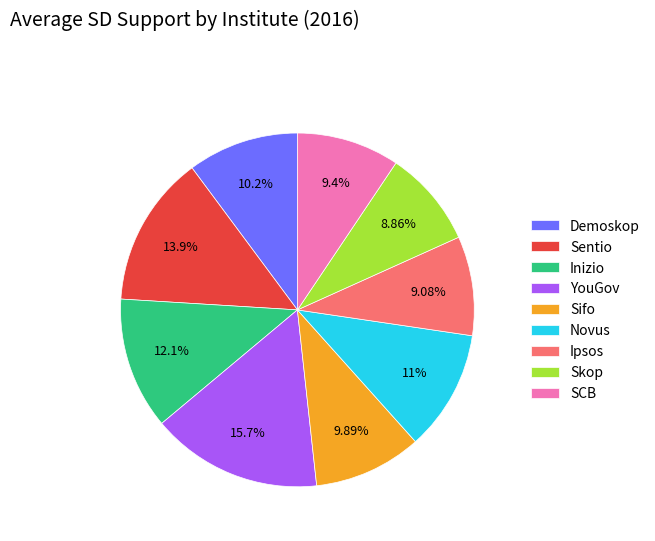

Is it true that Skop is 9% of the pie?

True